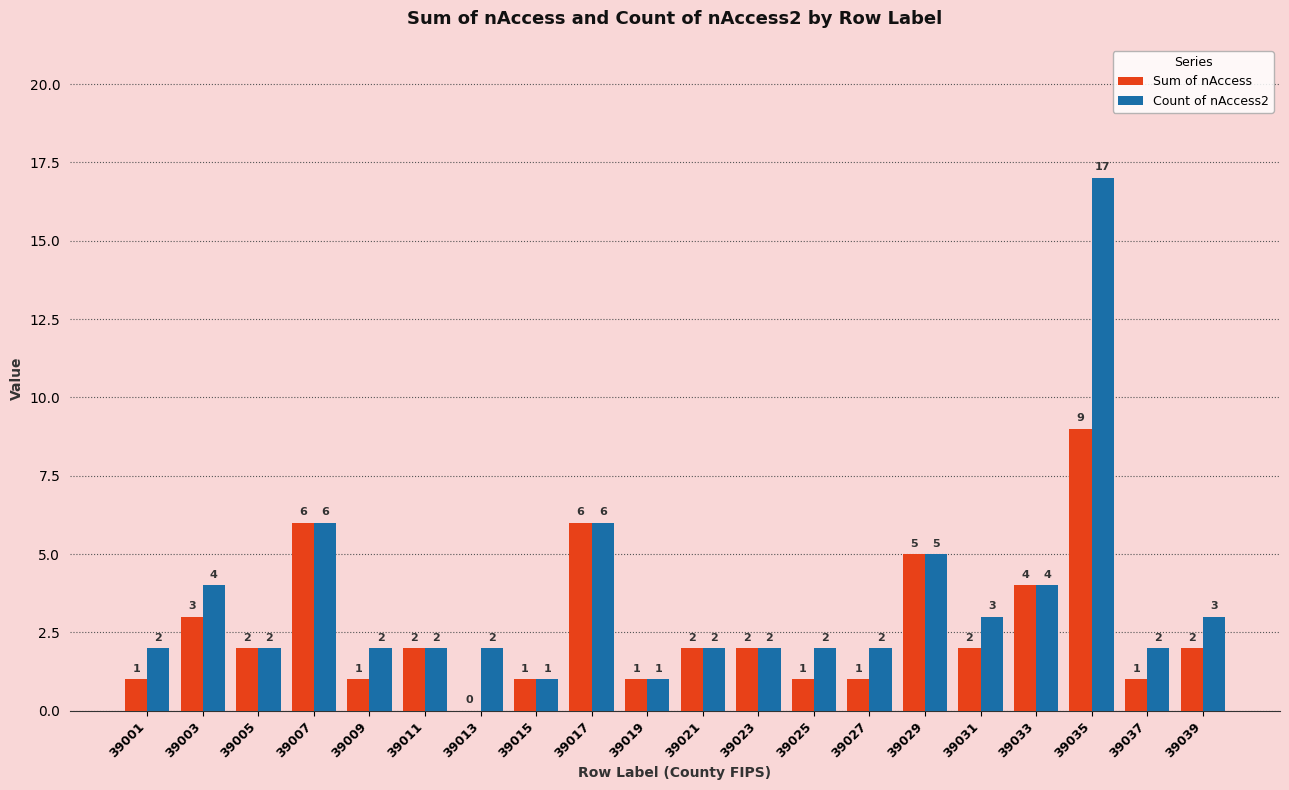

Reading right to left, list all the values displayed in this chart.

Sum of nAccess: 2	1	9	4	2	5	1	1	2	2	1	6	1	0	2	1	6	2	3	1
Count of nAccess2: 3	2	17	4	3	5	2	2	2	2	1	6	1	2	2	2	6	2	4	2